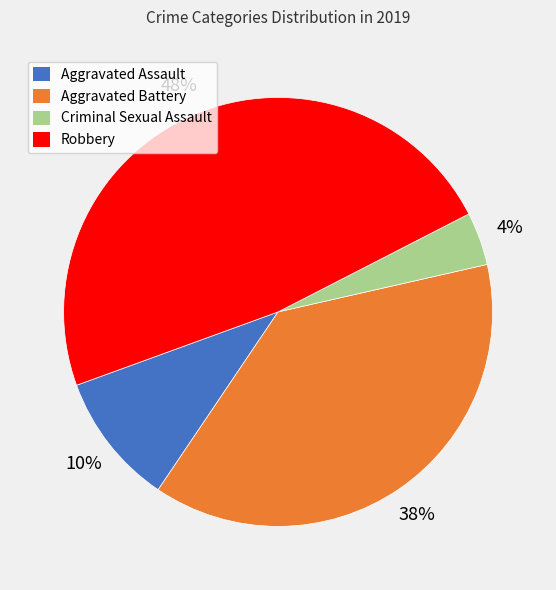

Which category has the smallest portion of the pie?

Criminal Sexual Assault